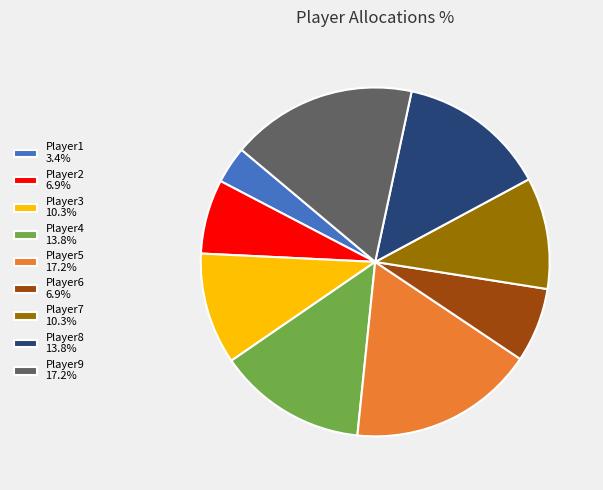

Is there any slice that represents more than half of the pie?

No